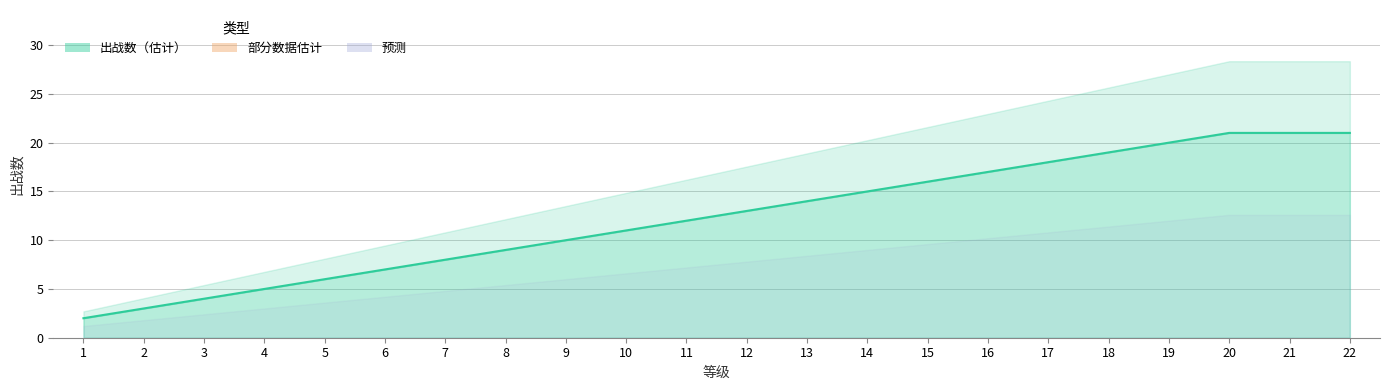

How many categories are shown in the chart?

22